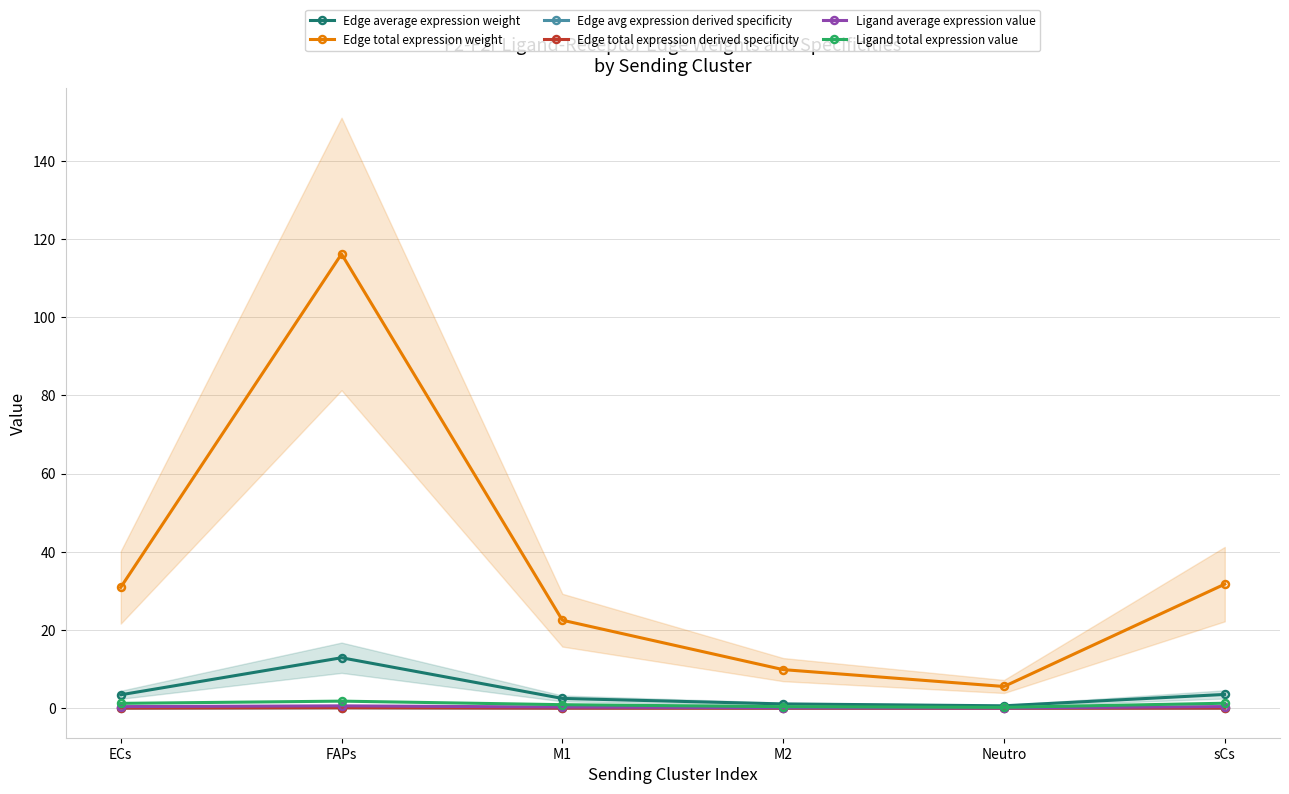

At which label does Edge total expression derived specificity reach its minimum?

Neutro